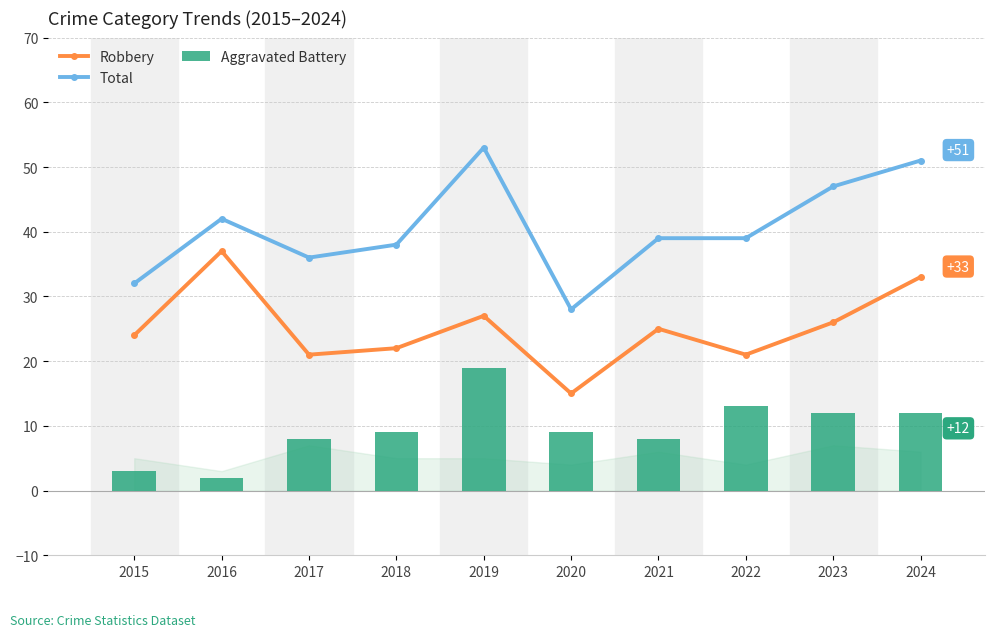

Is the value of Robbery at 2017 greater than the value of Aggravated Battery at 2021?

Yes